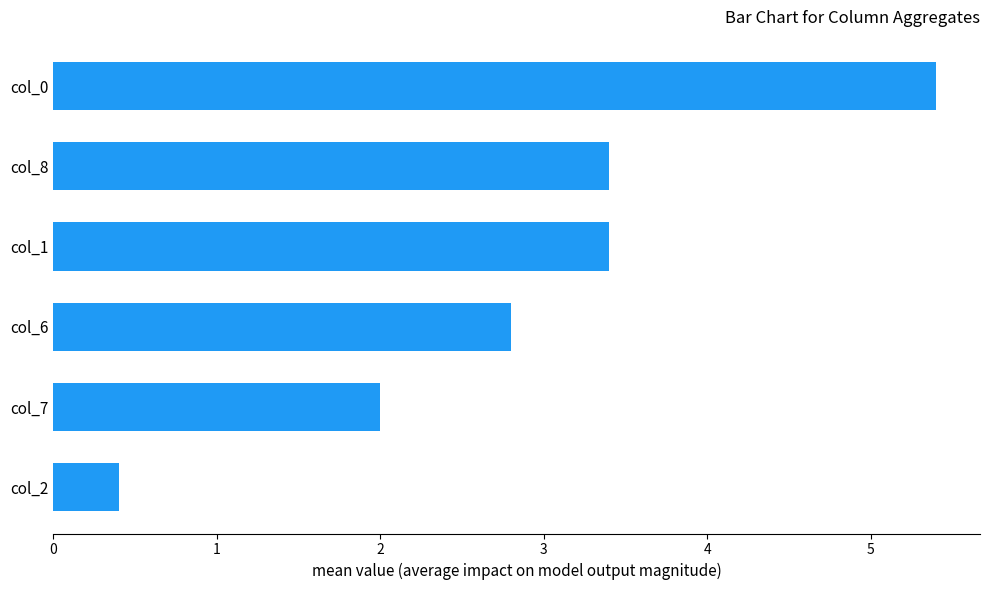

What is the difference between the second highest and second lowest values?

1.4